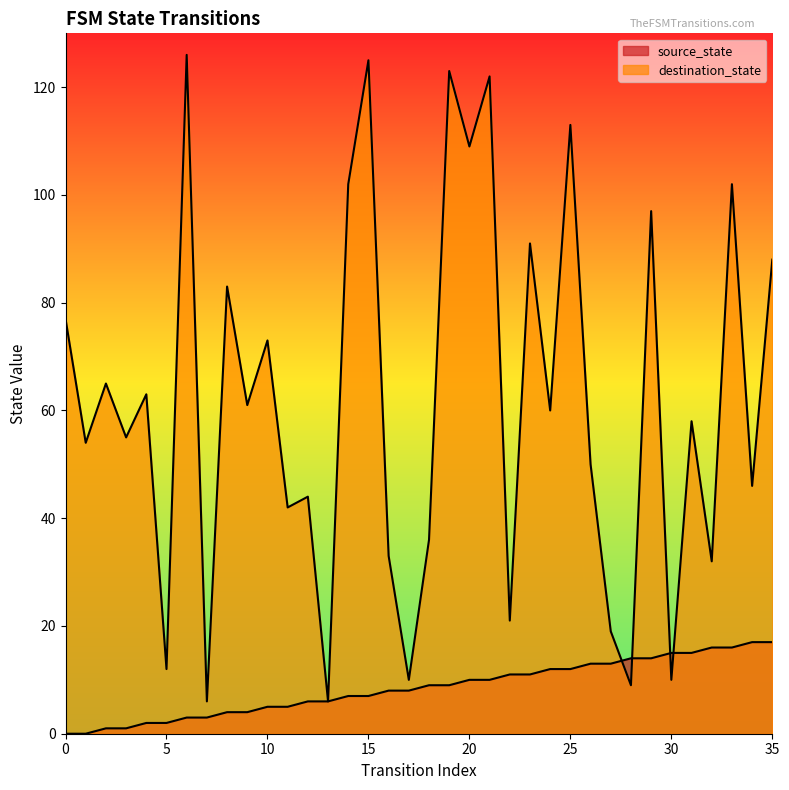

Where is destination_state nearest to the value 66?

2